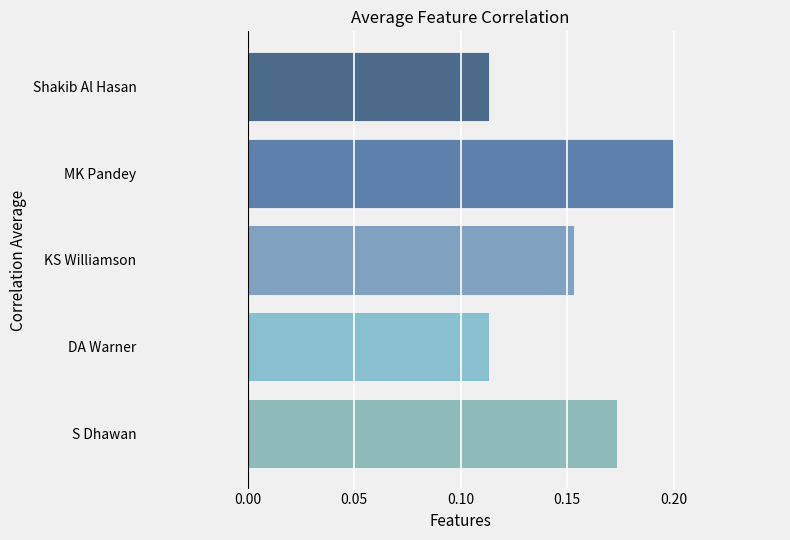

Count the values in the range 0 to 1.

5